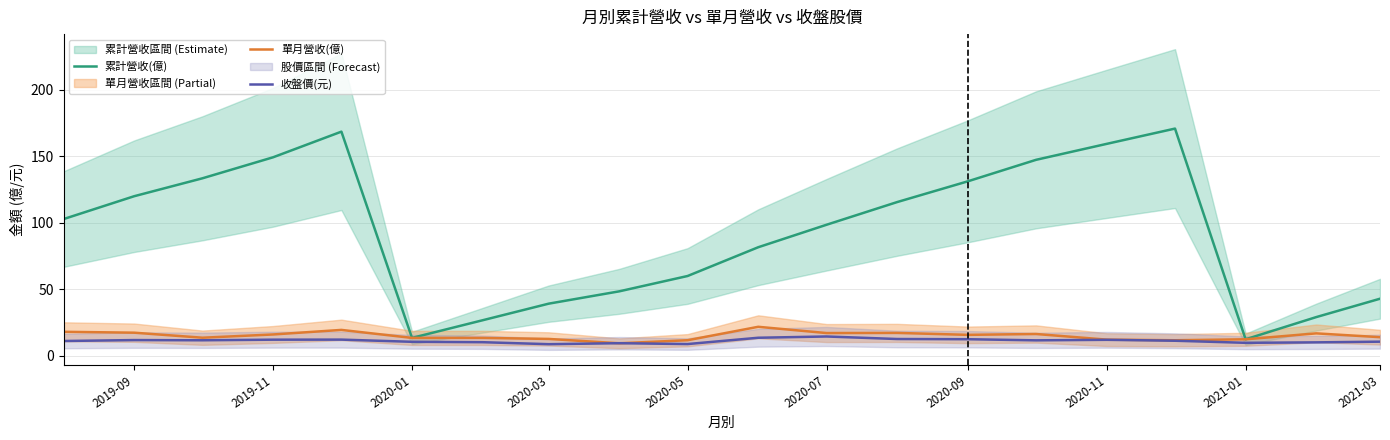

Is the value of 收盤價(元) at 2020-05 greater than the value of 累計營收(億) at 2019-09?

No